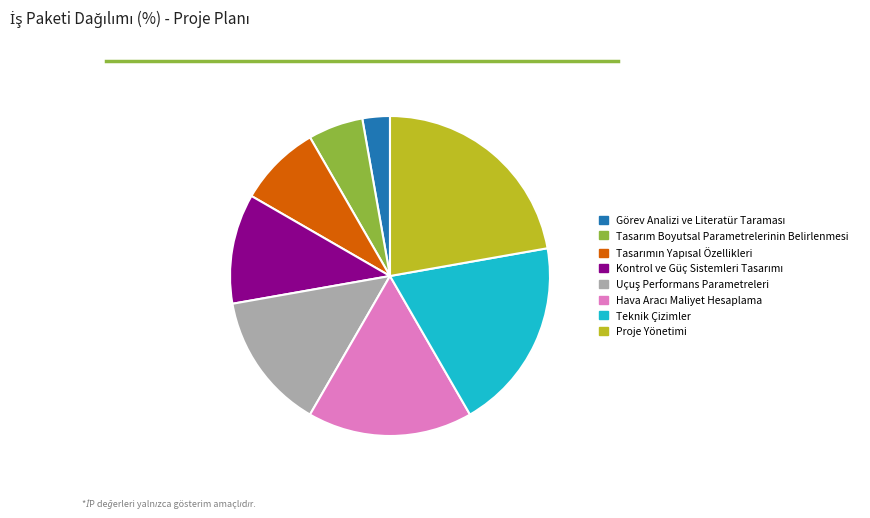

Which slice is the largest?

Proje Yönetimi